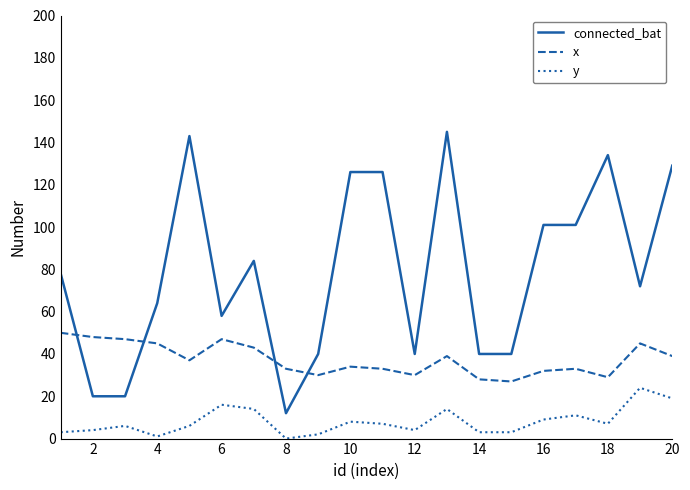

What is the difference between the maximum and minimum values in the connected_bat series?

133